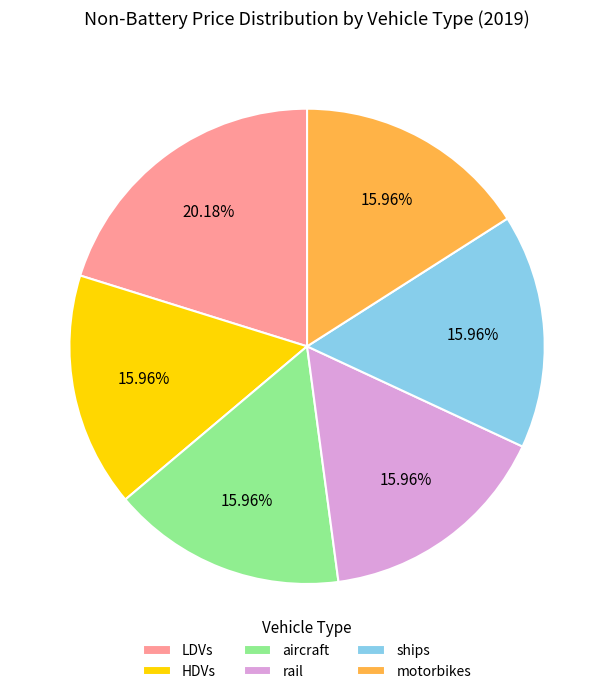

How many slices are in this pie chart?

6